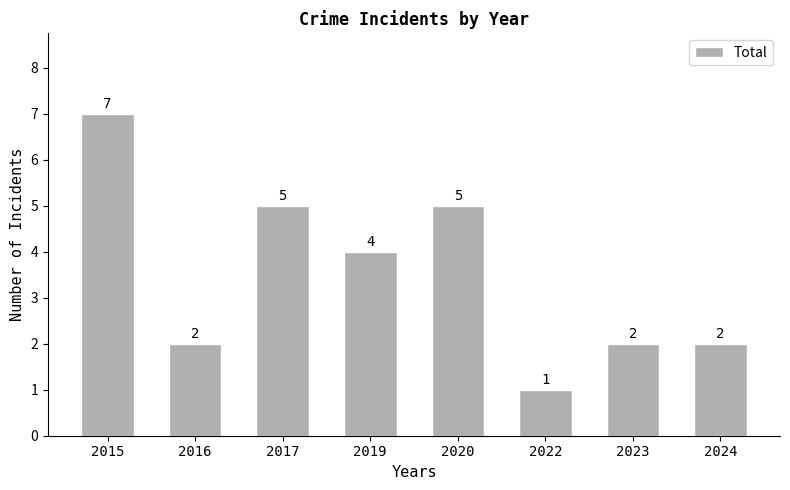

The value at 2023 is 3. True or false?

False